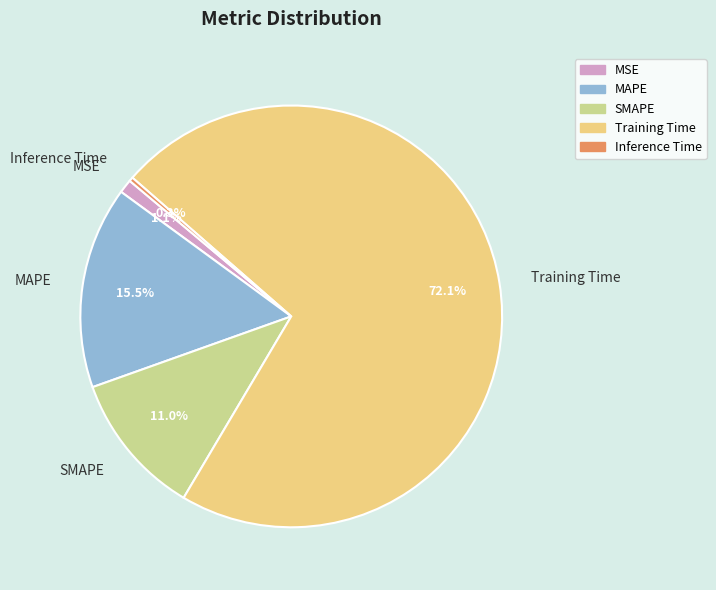

True or false: Training Time accounts for 82% of the total.

False